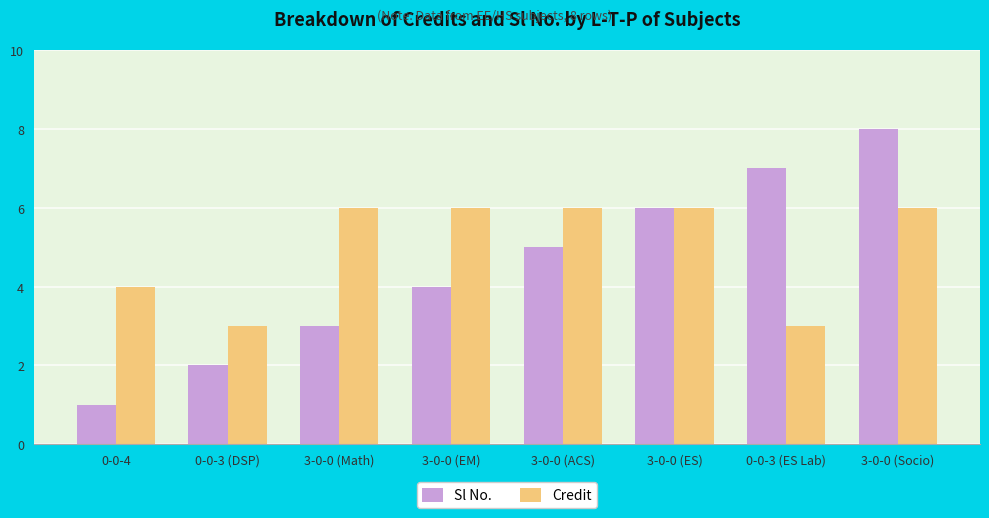

What is the greatest value displayed?

8